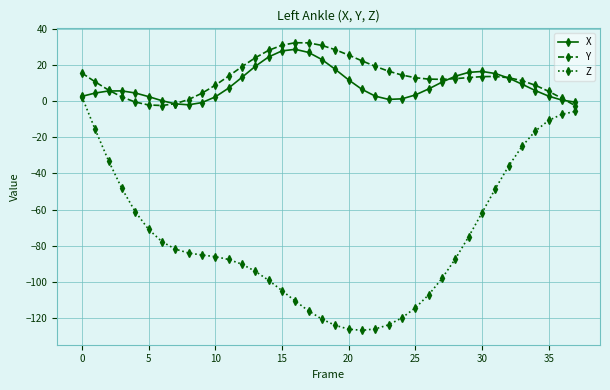

Which series has the largest range (max minus min)?

Z